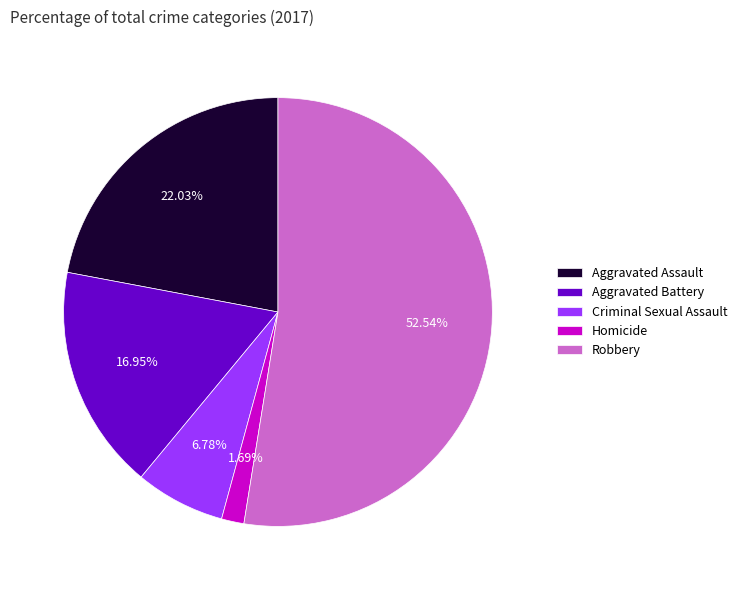

To the nearest percent, what is the combined percentage of Aggravated Assault and Criminal Sexual Assault?

29%